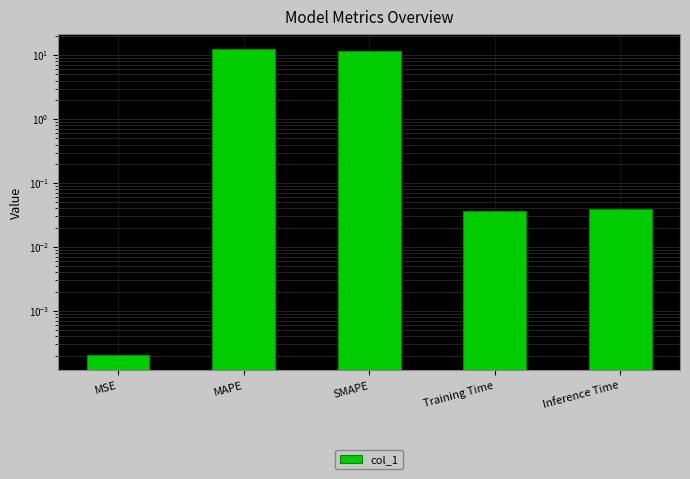

How many bars are there in total?

5